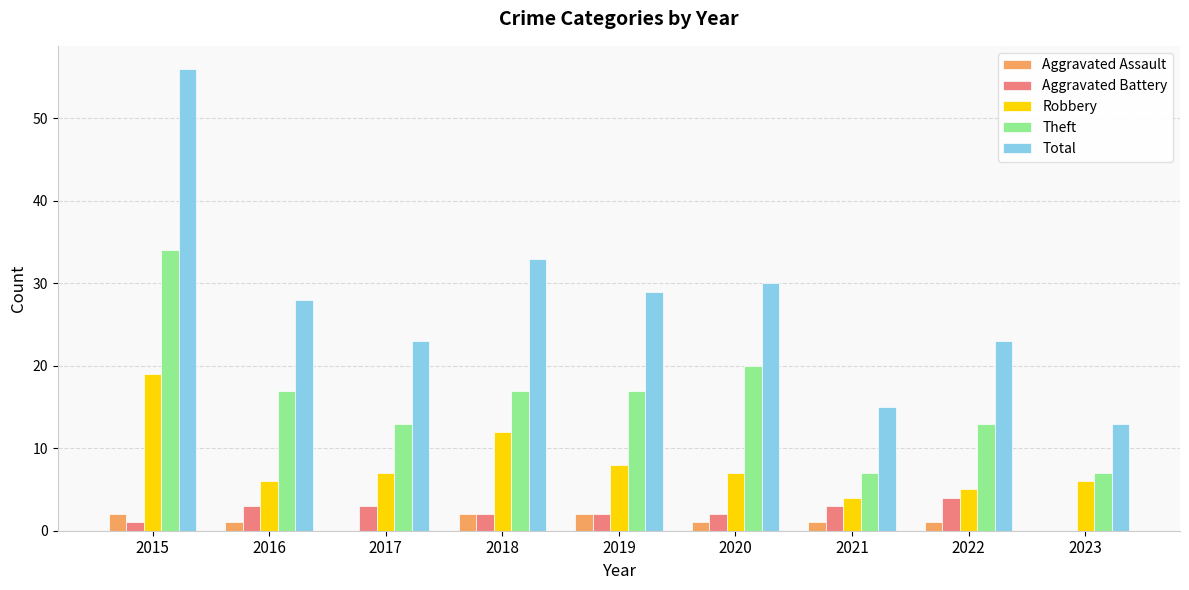

The value of Theft at 2016 is 10. True or false?

False